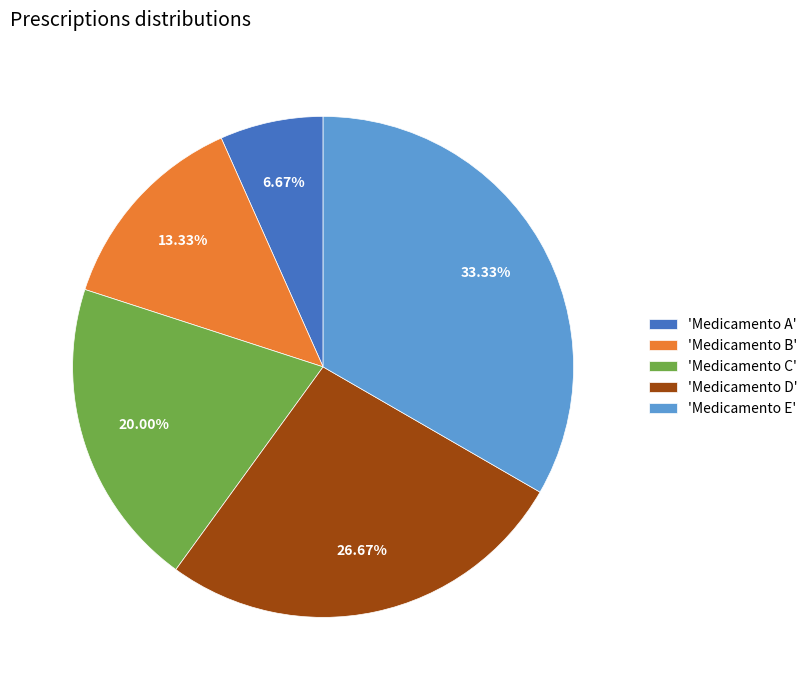

Which has a higher value, 'Medicamento B' or 'Medicamento C'?

'Medicamento C'